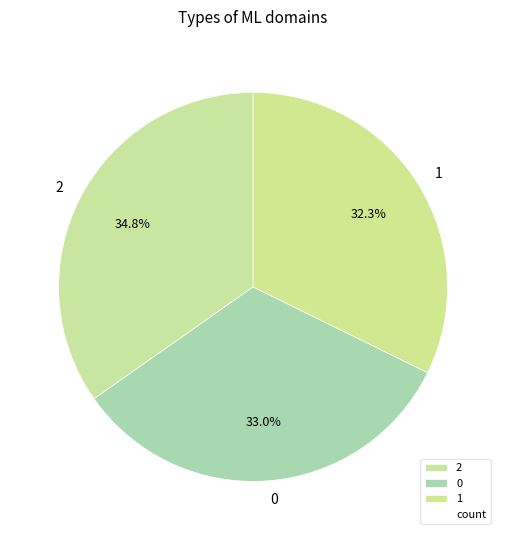

To the nearest percent, what portion does 0 represent?

33%